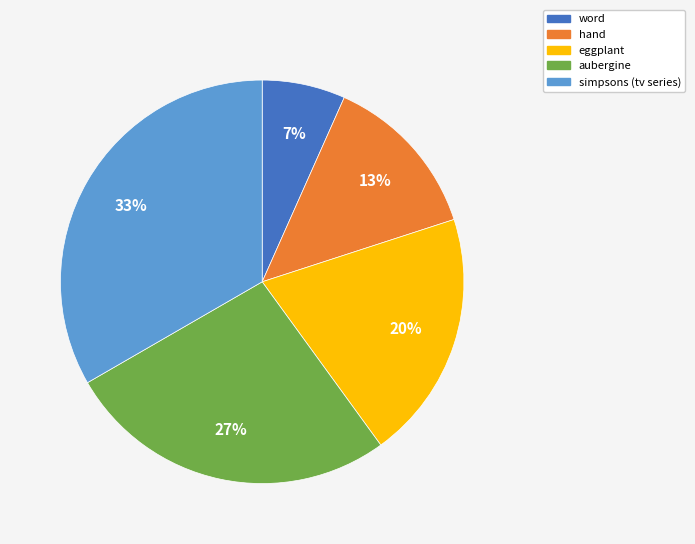

Rank the categories by value from lowest to highest.

word, hand, eggplant, aubergine, simpsons (tv series)